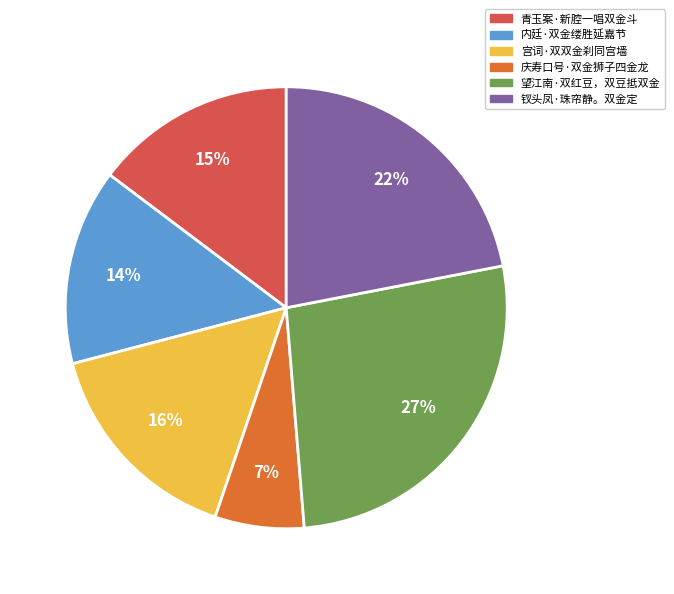

Is it true that 青玉案·新腔一唱双金斗 is 15% of the pie?

True